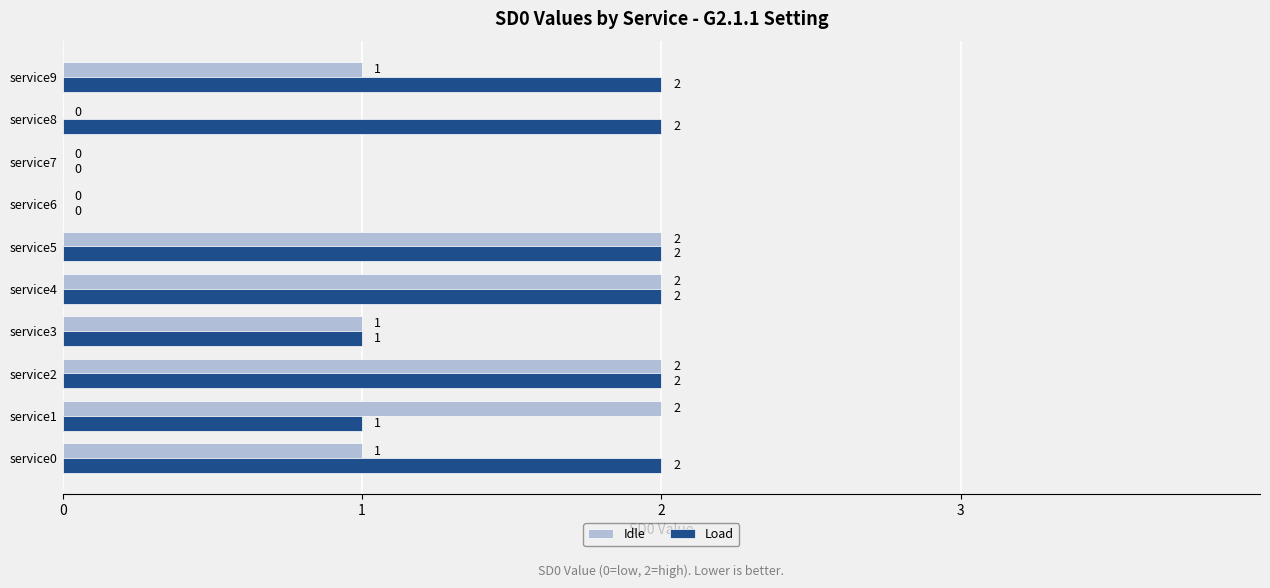

What is the sum of the Idle values at service1 and service0?

3